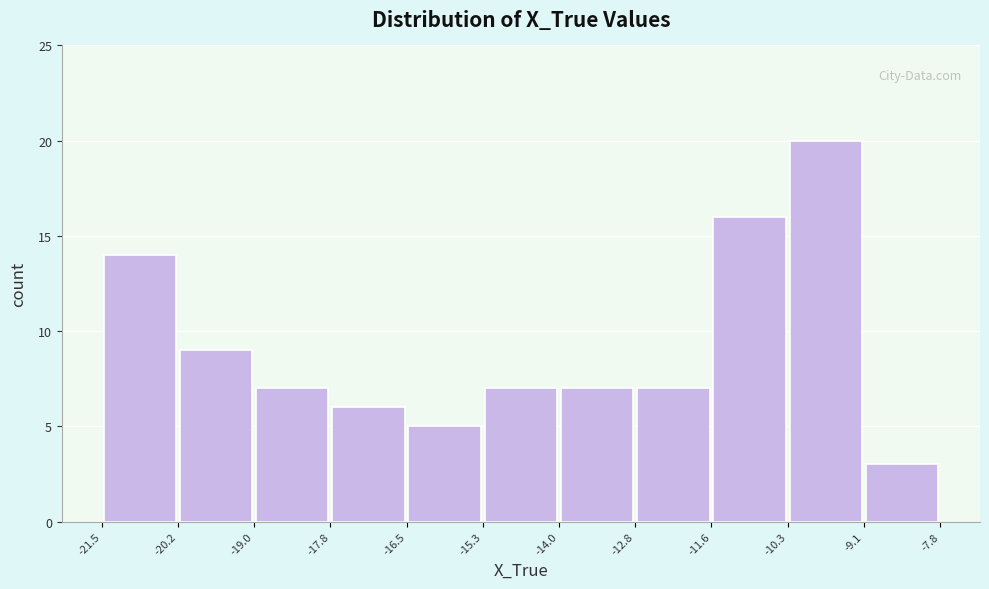

Which range on the x-axis has the tallest bar?

-10.3 to -9.1